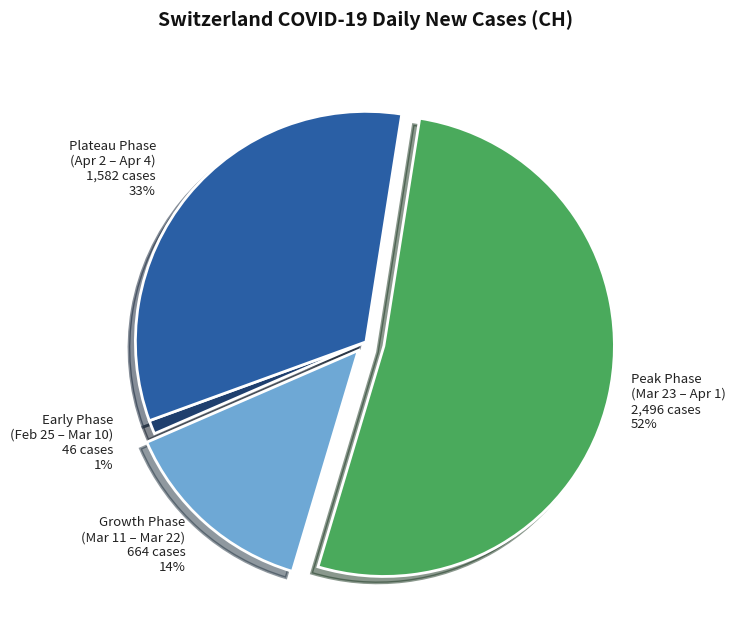

To the nearest percent, what is the average slice percentage?

25%